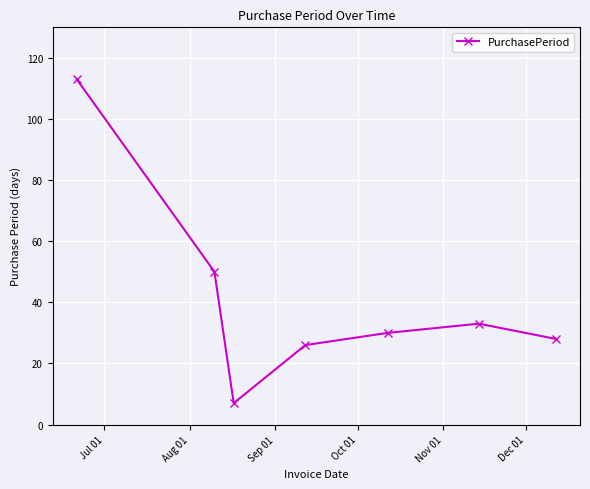

Does the chart display data point markers on the line(s)?

Yes